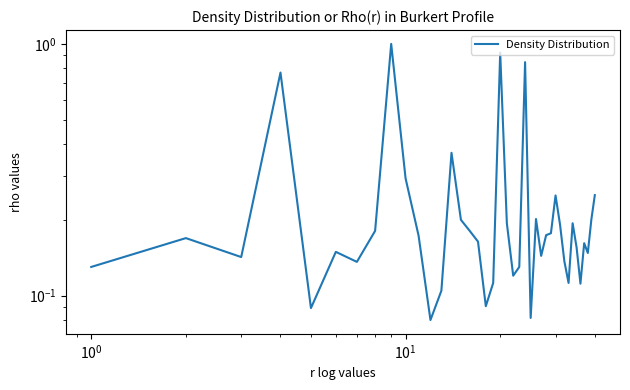

How many lines are shown in the chart?

1